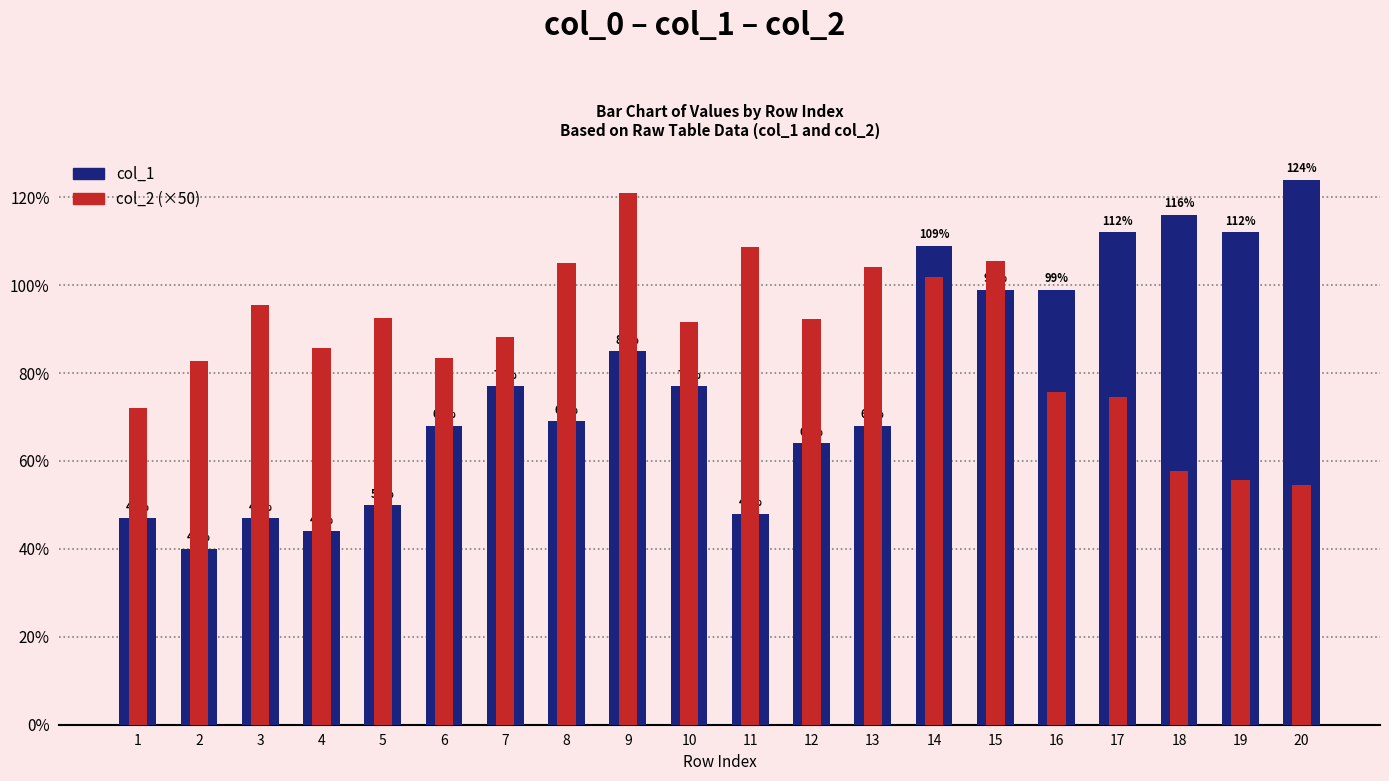

Reading right to left, extract all data points from this chart.

col_1: 1.2	1.1	1.2	1.1	1.0	1.0	1.1	0.7	0.6	0.5	0.8	0.8	0.7	0.8	0.7	0.5	0.4	0.5	0.4	0.5
col_2 (×50): 0.5	0.6	0.6	0.7	0.8	1.1	1.0	1.0	0.9	1.1	0.9	1.2	1.1	0.9	0.8	0.9	0.9	1.0	0.8	0.7